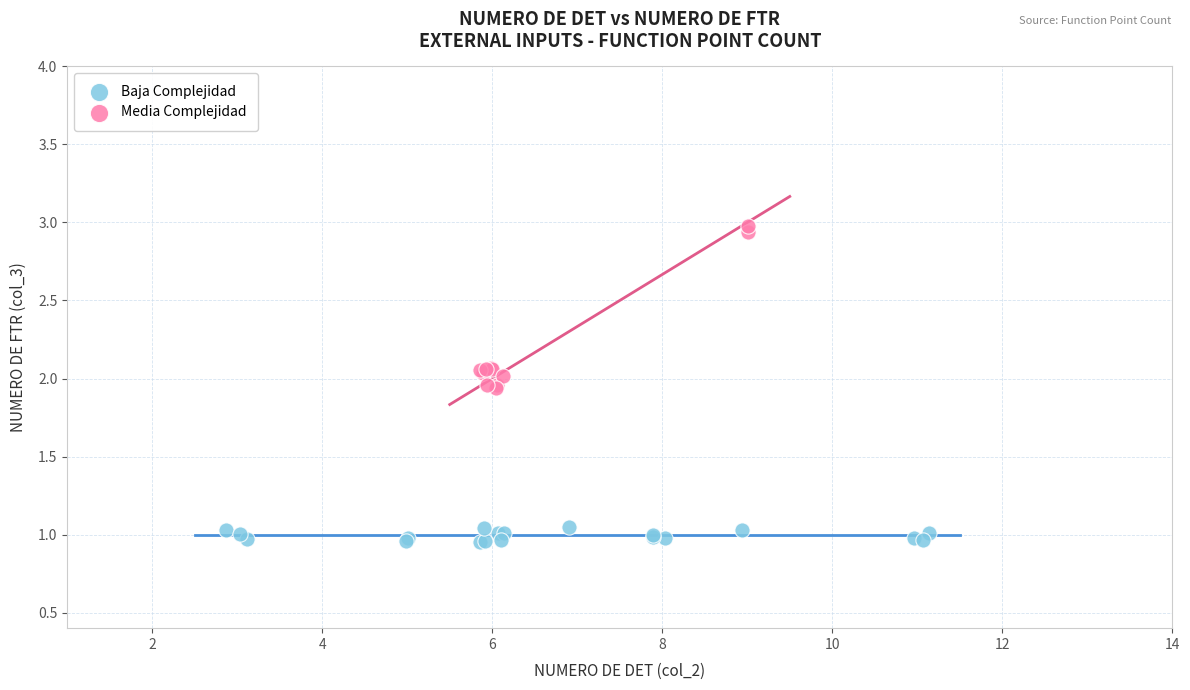

Which series reaches the maximum Y coordinate?

Media Complejidad